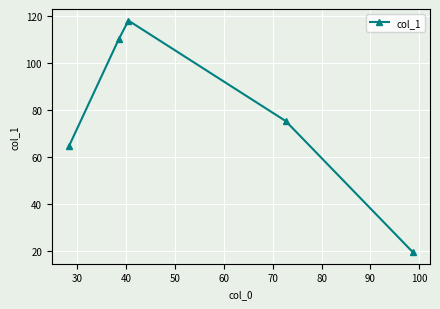

Is this an area chart (filled region under the line)?

No